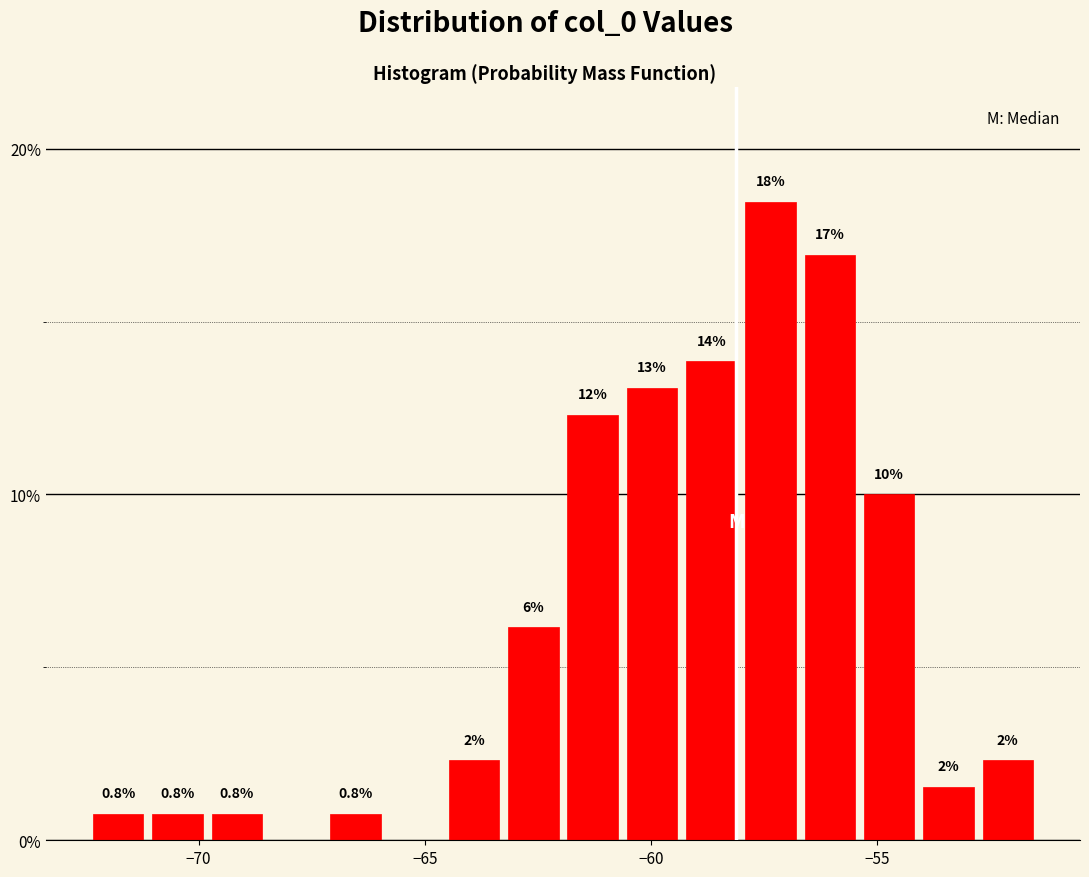

Around what value on the x-axis is the tallest bar? Give the approximate position of its centre, as read against the axis.

-57.5